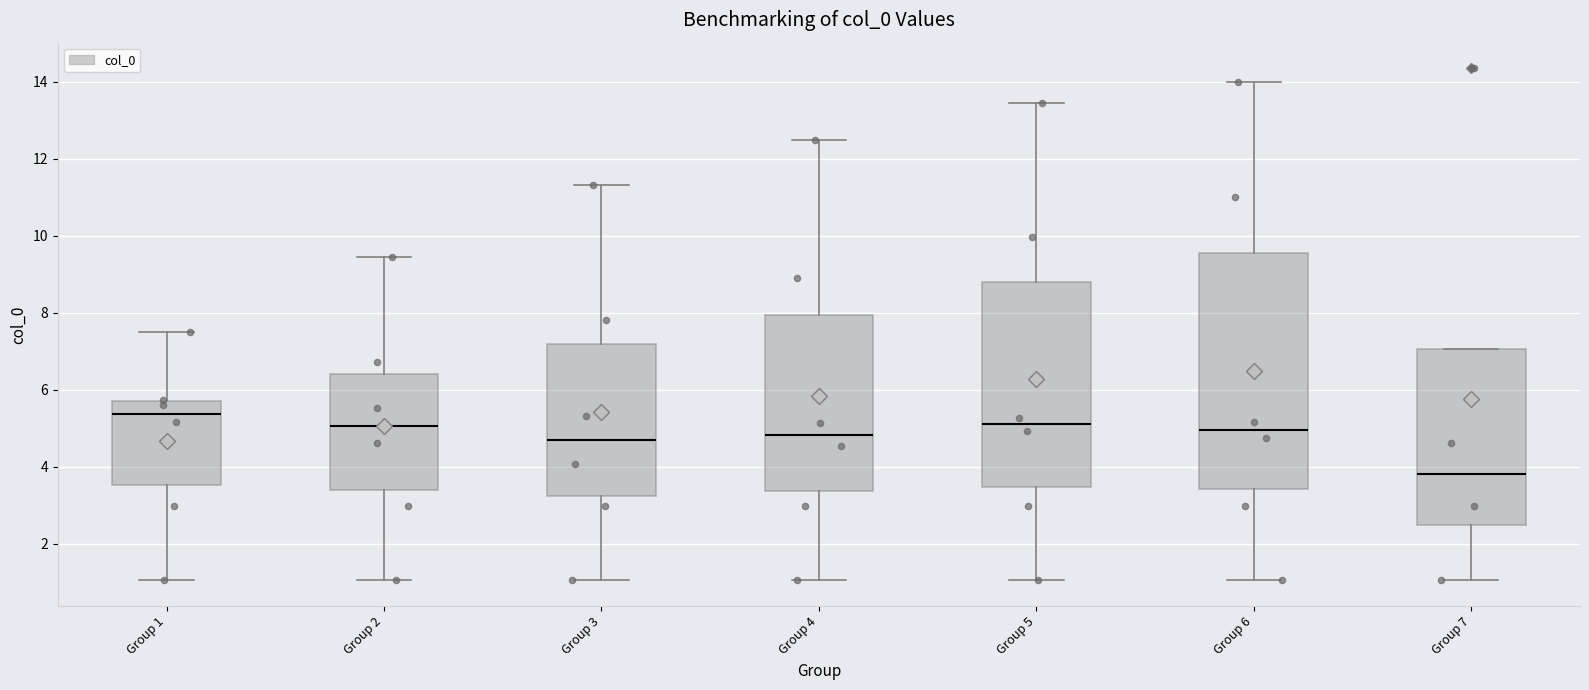

Which box's median line is the lowest?

Group 7